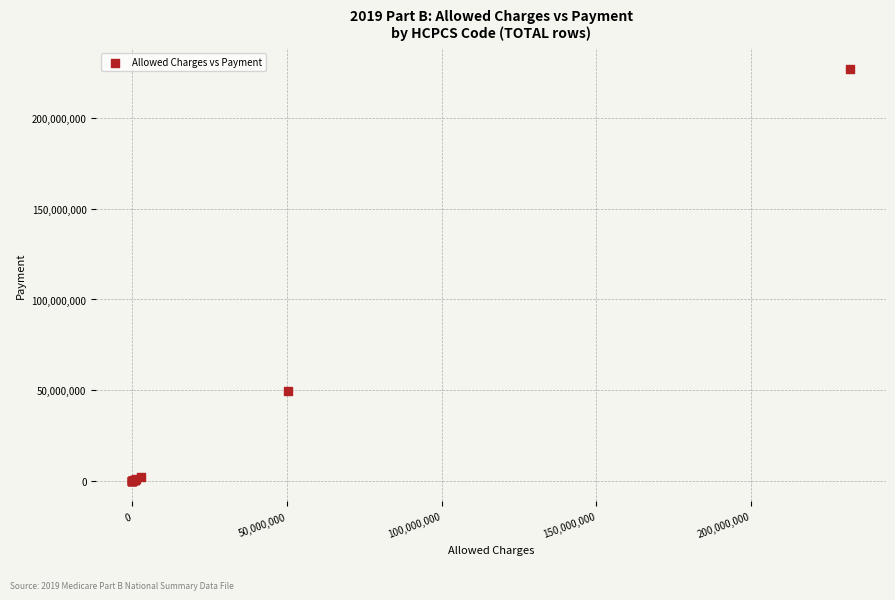

What Y value in the scatter plot is closest to 113497460?

49336154.2